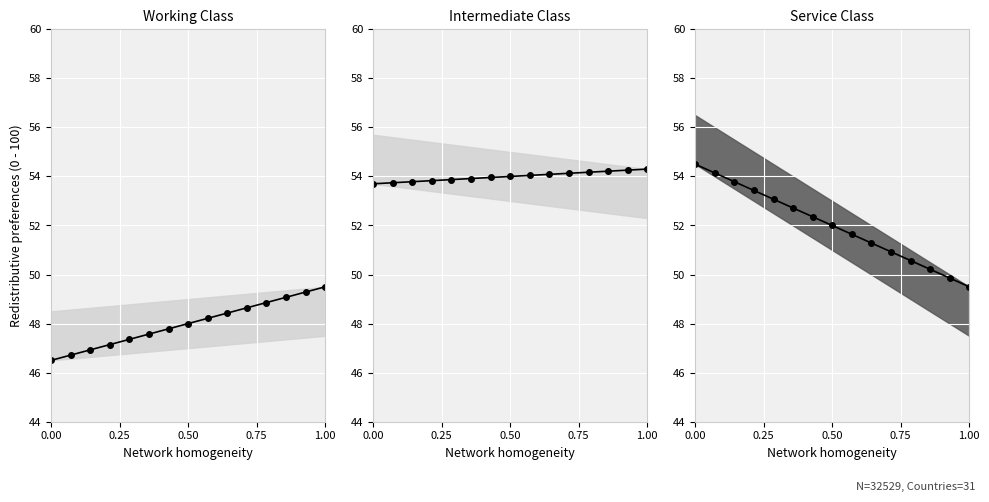

Is it true that k3 line equals 29.7 at 10?

False